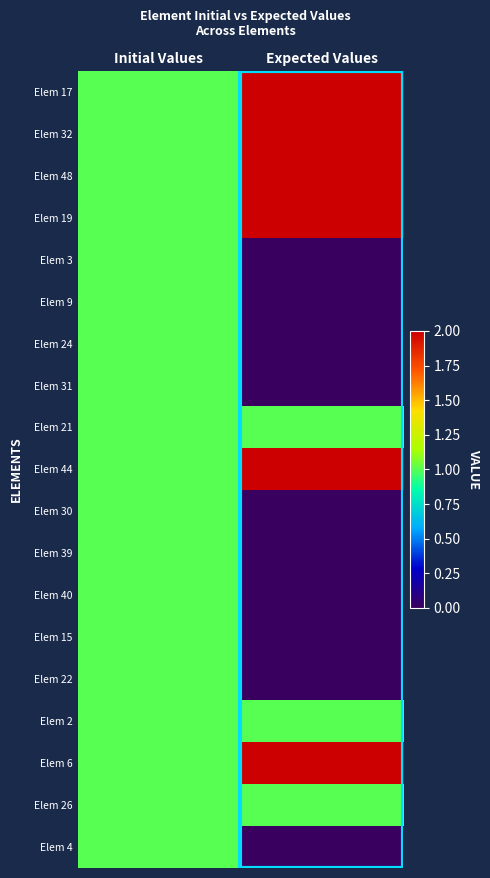

How many data points does each series have?

2